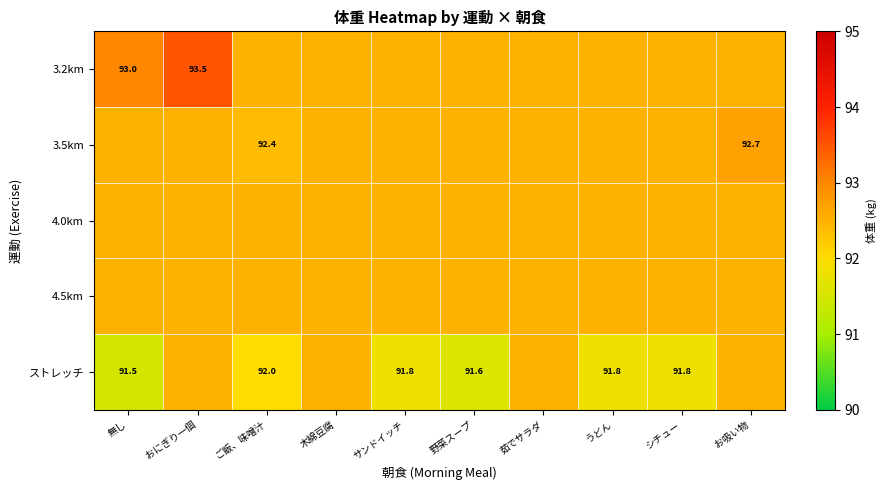

Which category has the highest value across all series?

おにぎり一個